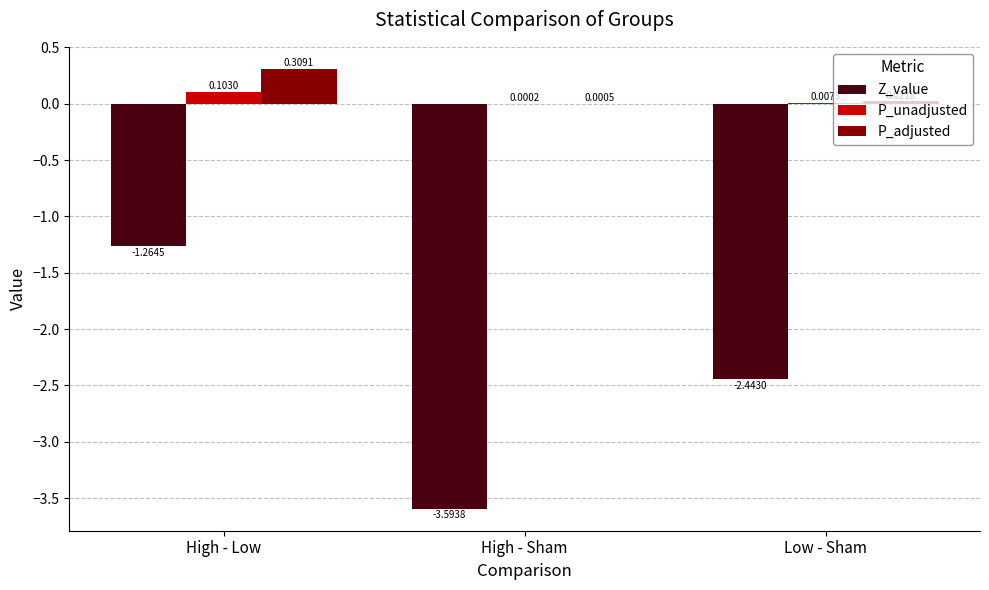

How many Z_value values are between -3 and -1?

2